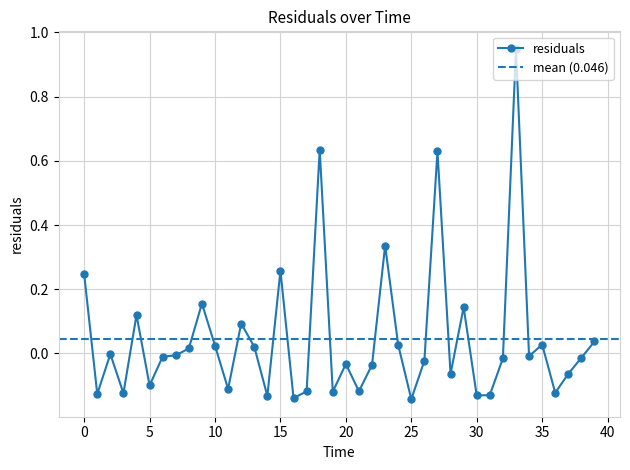

At which category does the data reach its first local valley?

1.0